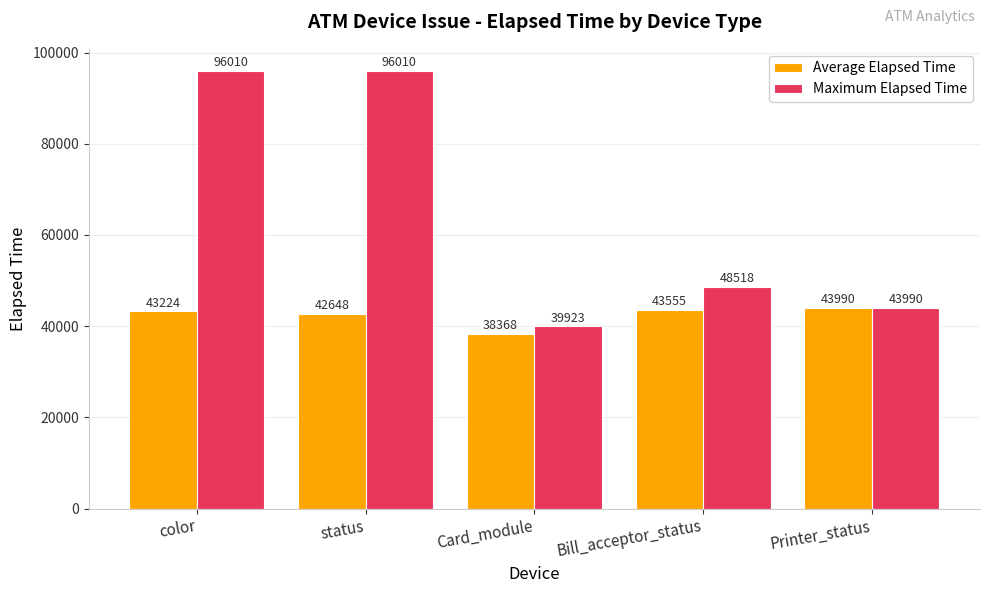

What position from the right is Card_module?

3